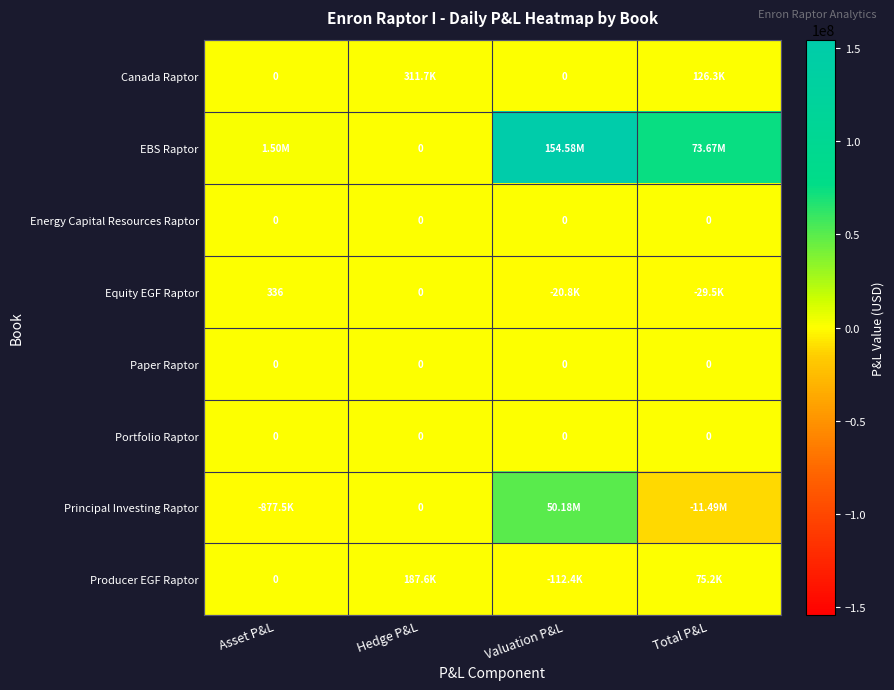

The Canada Raptor series shows 0.0 at Valuation P&L. True or false?

True